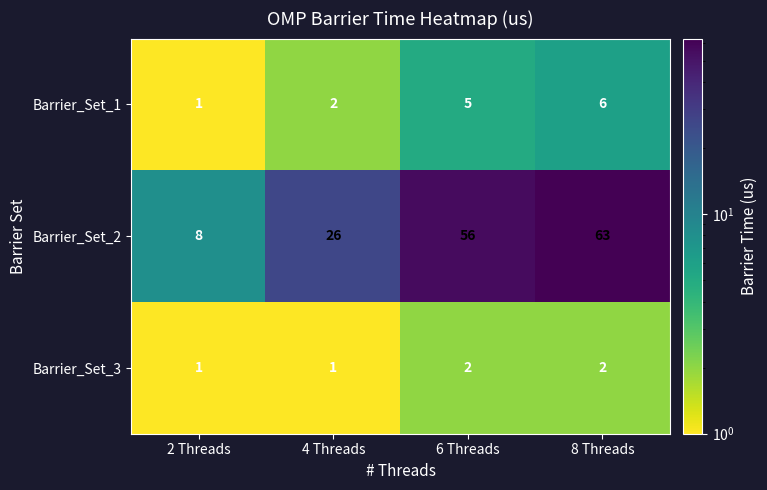

What is the difference between the maximum and minimum values in the Barrier_Set_1 series?

5